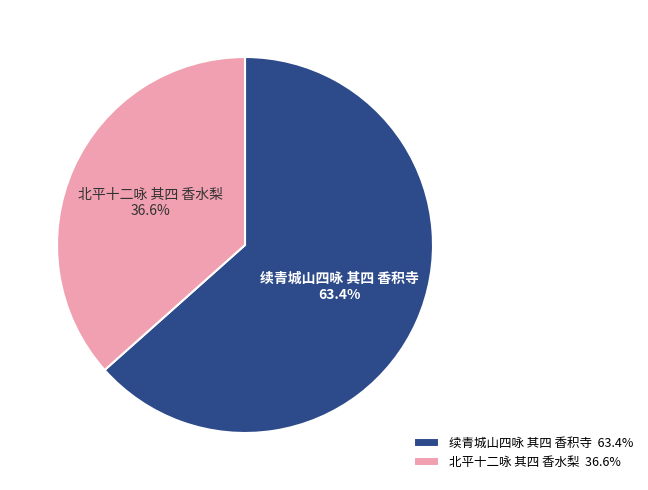

To the nearest percent, what portion does 北平十二咏 其四 香水梨 represent?

37%